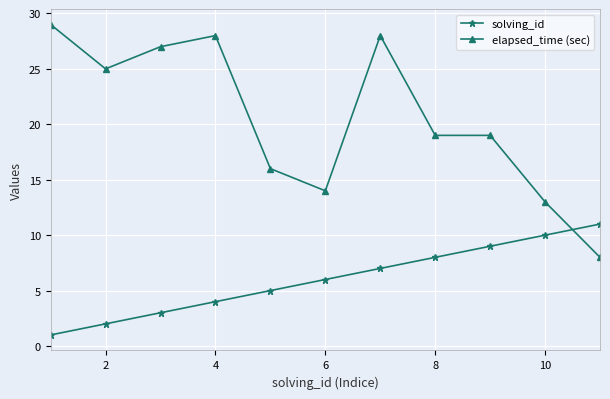

Which series has the largest total across all categories?

elapsed_time (sec)